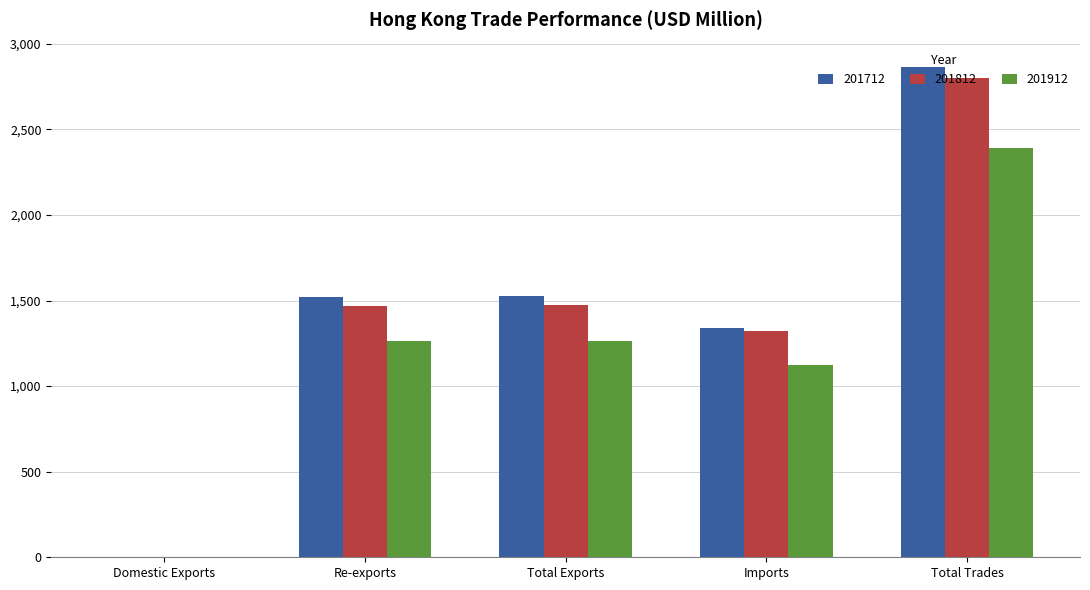

What is the greatest value displayed?

2863.5